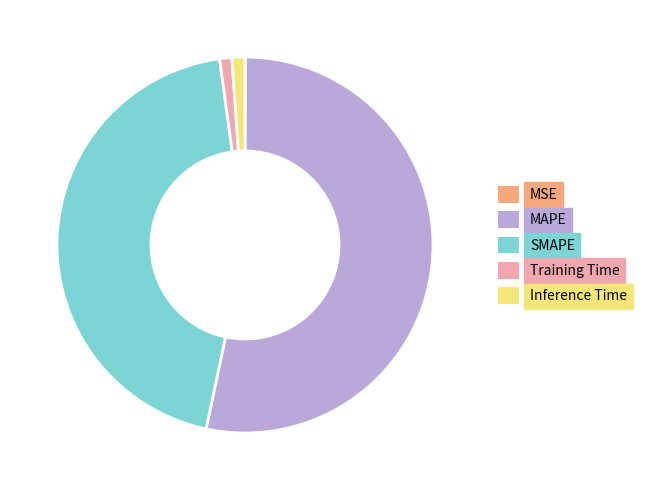

The MAPE slice represents 53% of the pie. True or false?

True